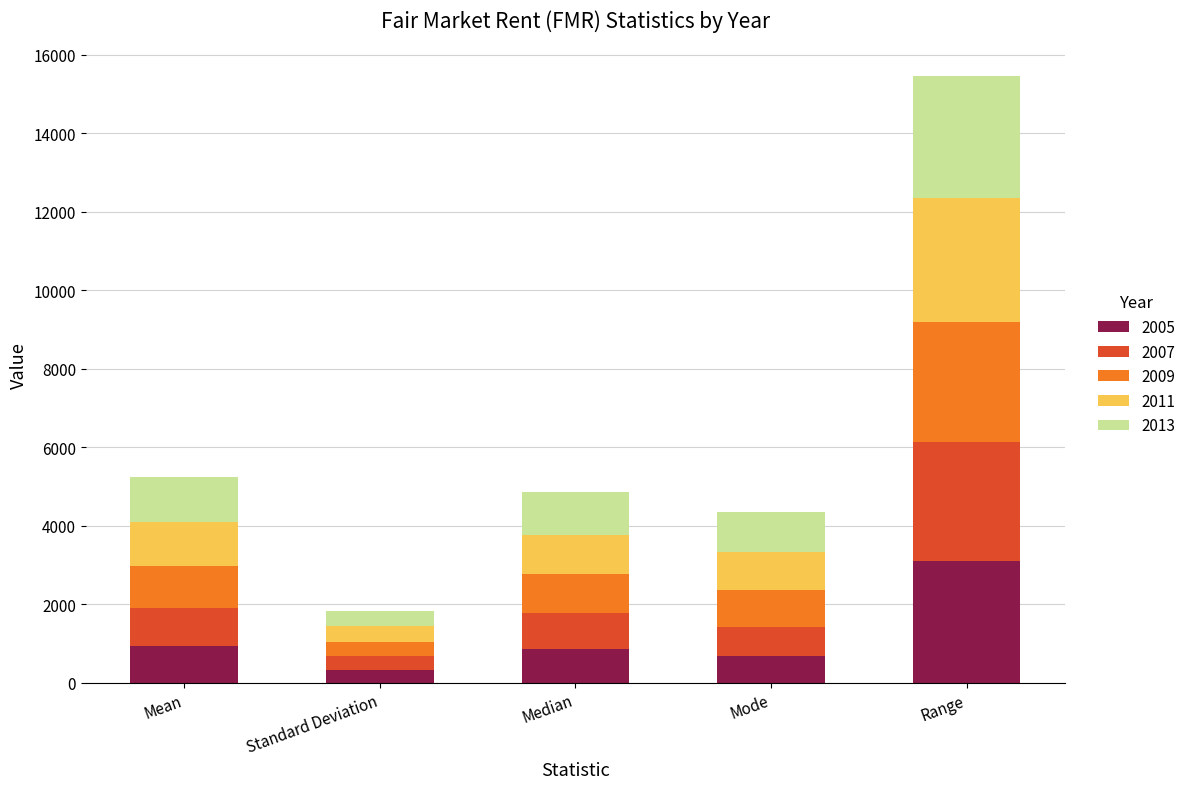

How many bars are there in total?

5